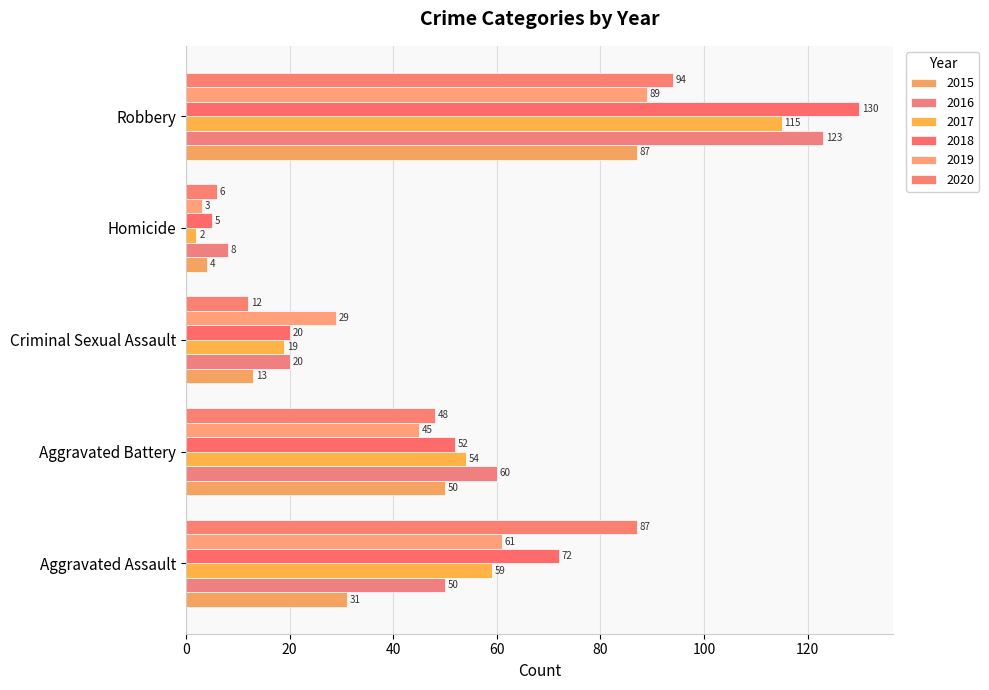

Which label corresponds to the smallest value in the chart?

Homicide